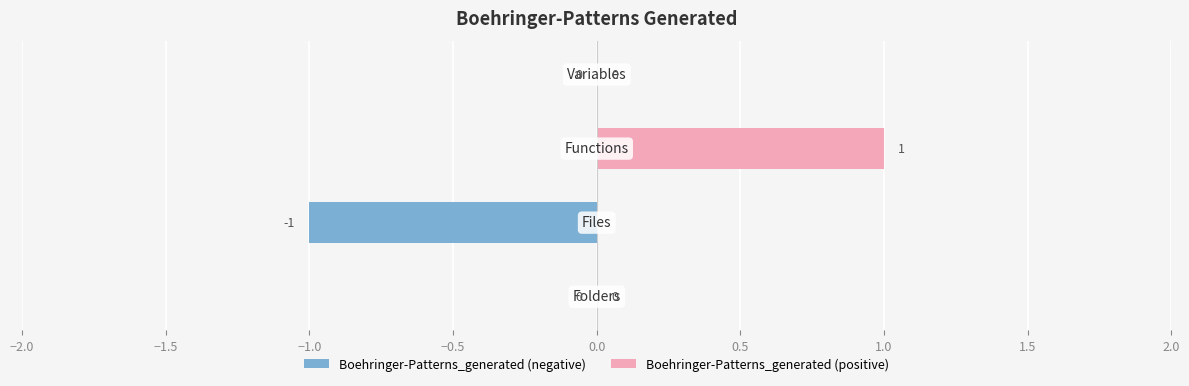

Which series has the largest range (max minus min)?

Boehringer-Patterns_generated (negative)